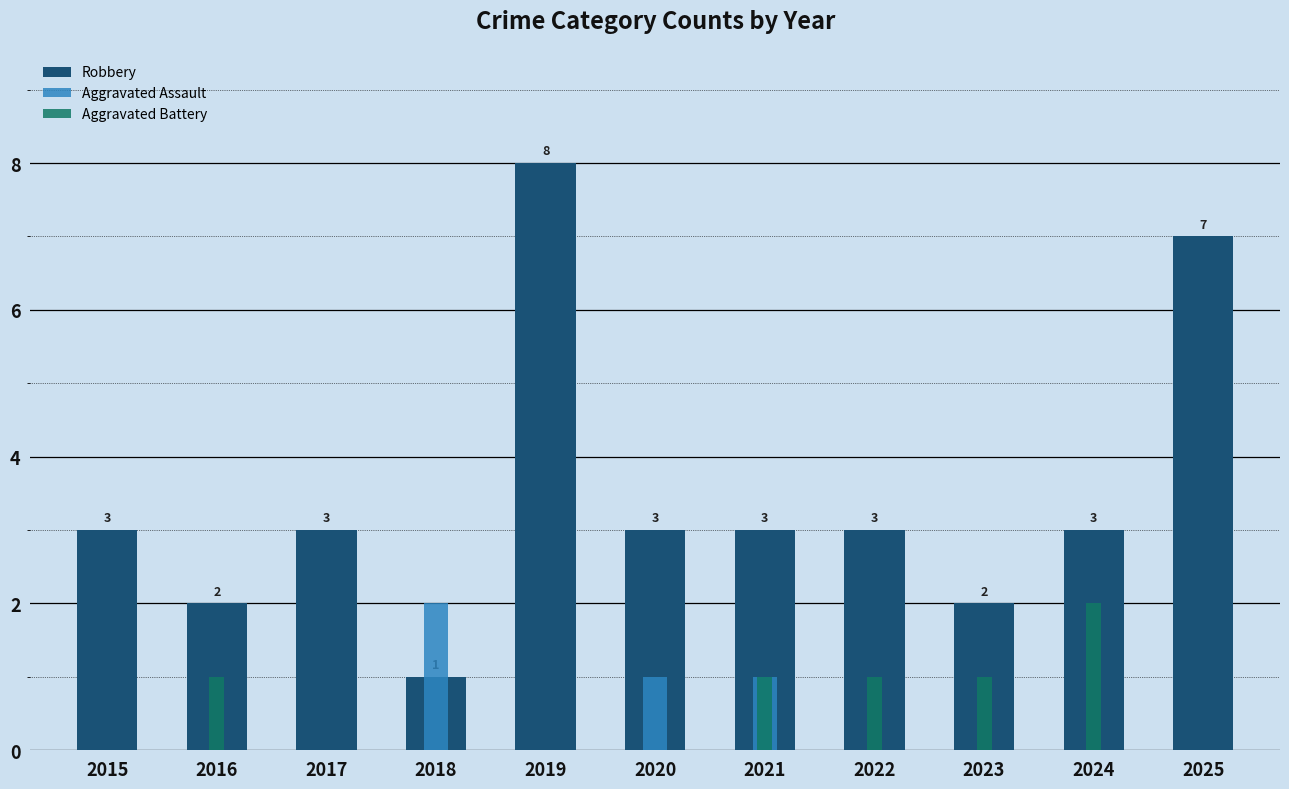

Read the Aggravated Assault value at 2021.

1